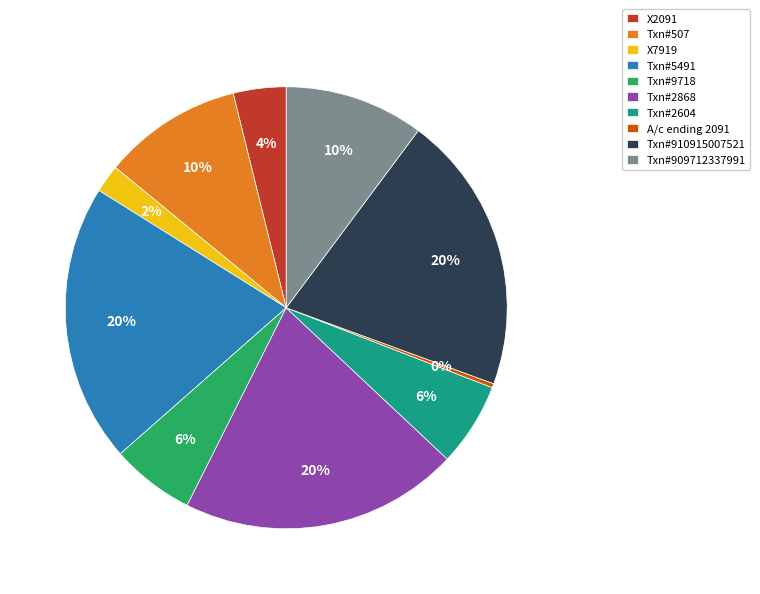

To the nearest percent, what is the average slice percentage?

10%